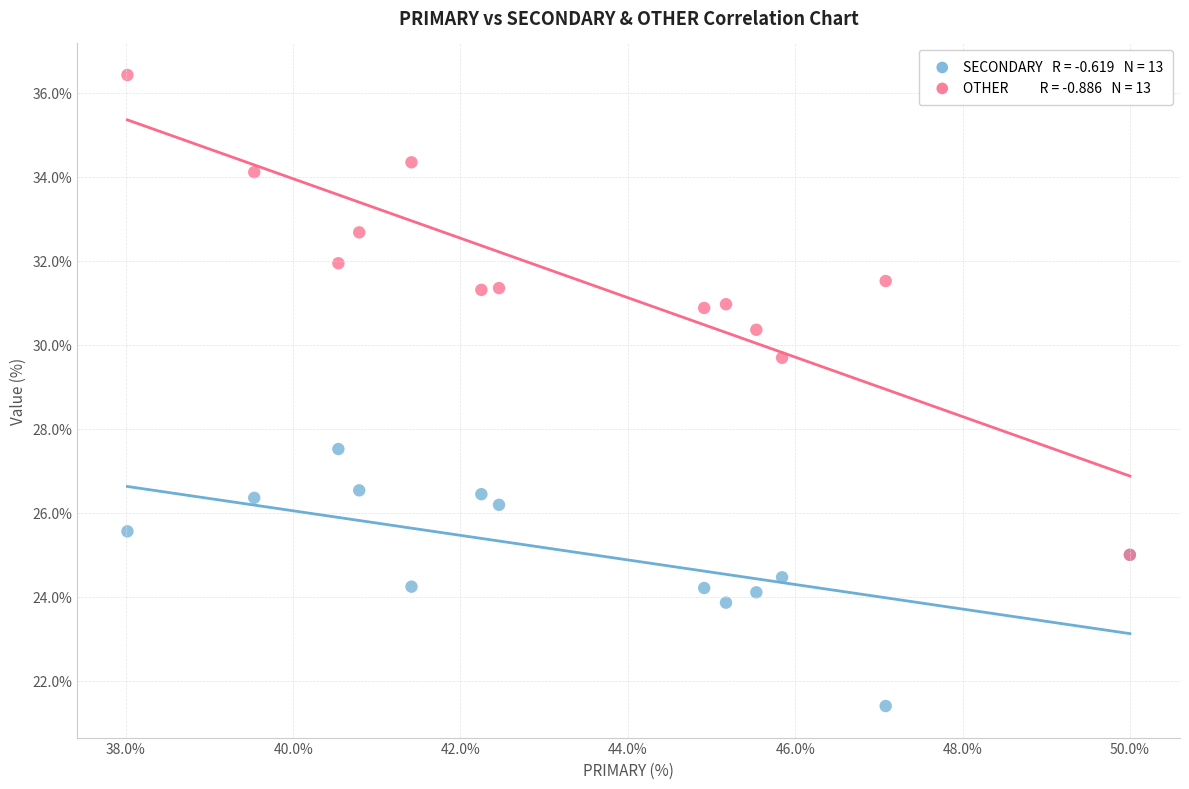

Across all series, what Y value is closest to 28?

27.5